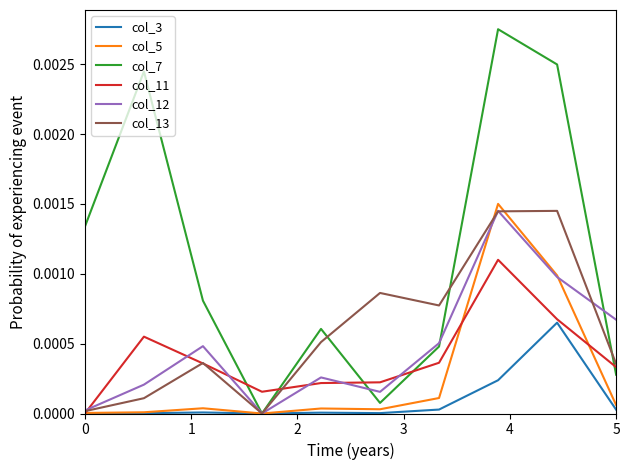

In col_12, how many points are lower than both neighbors (excluding endpoints)?

2